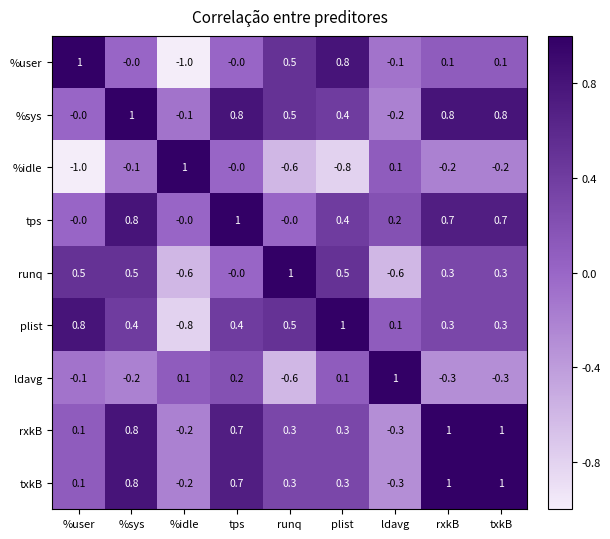

Count the number of categories in the chart.

9